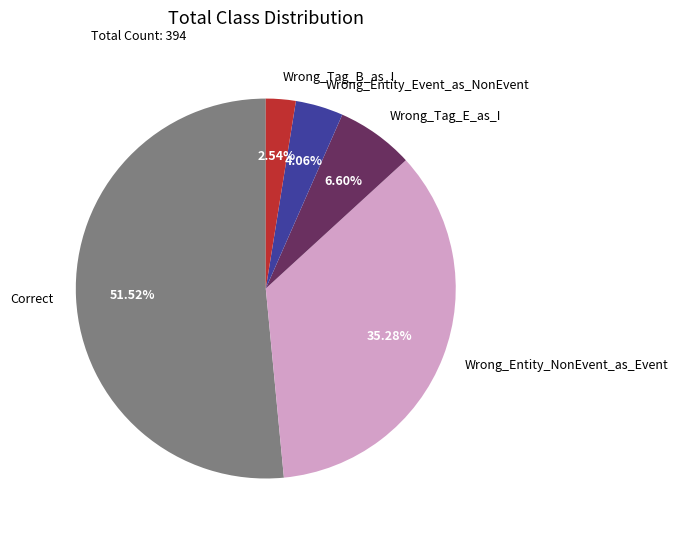

To the nearest percent, what percentage of the pie is Wrong_Tag_E_as_I?

7%